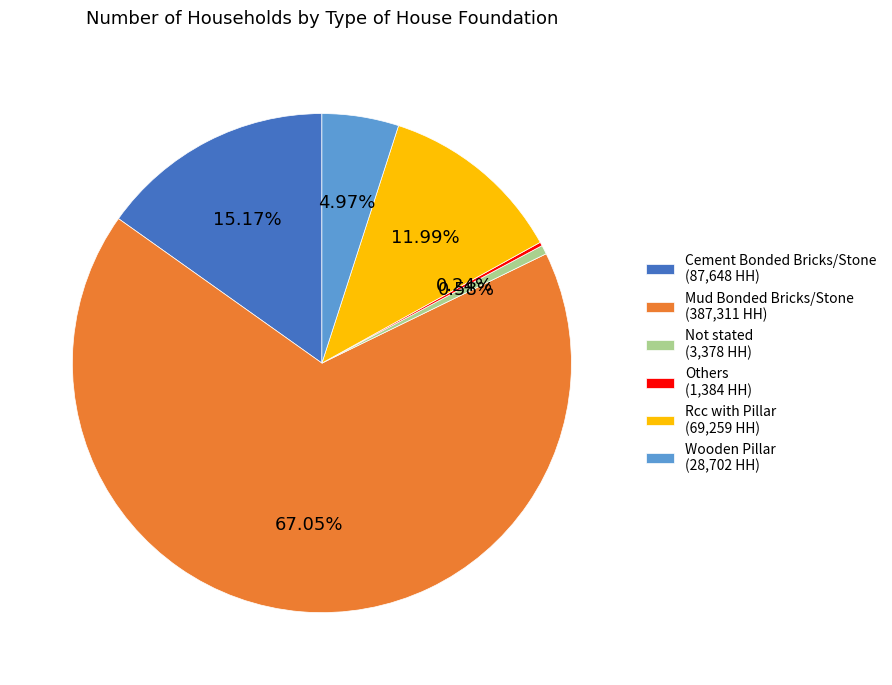

True or false: Mud Bonded Bricks/Stone accounts for 77% of the total.

False